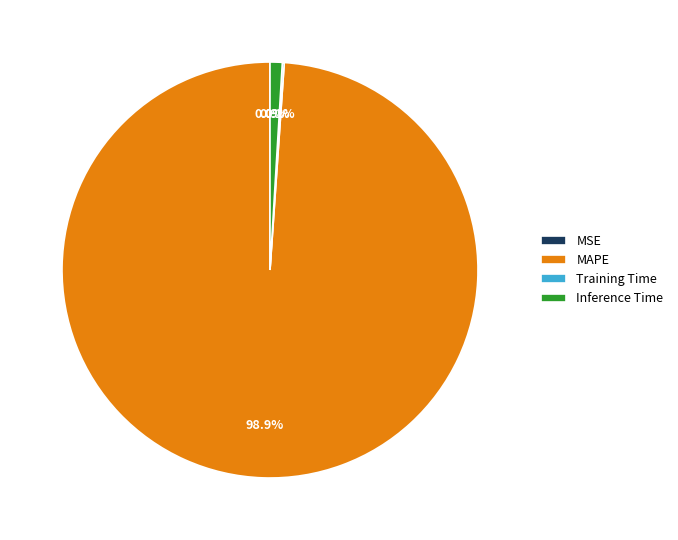

Which slice is the largest?

MAPE